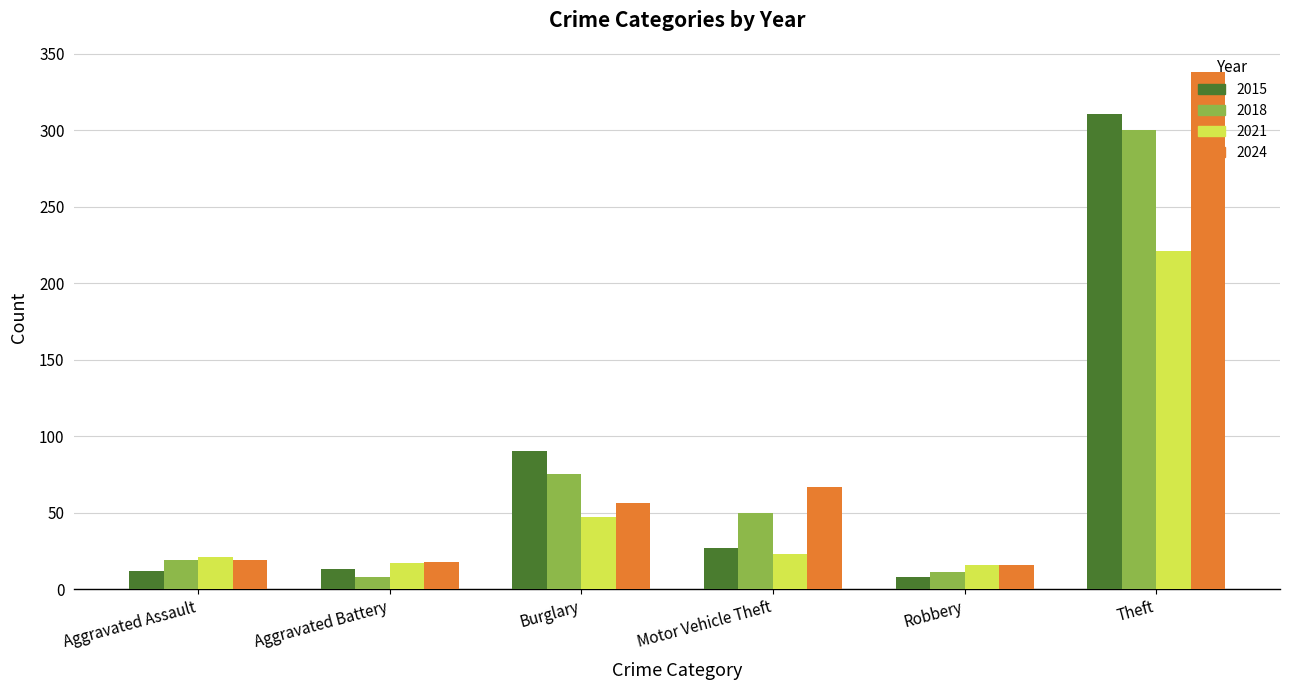

True or false: 2015 has a value of 46 at Motor Vehicle Theft.

False